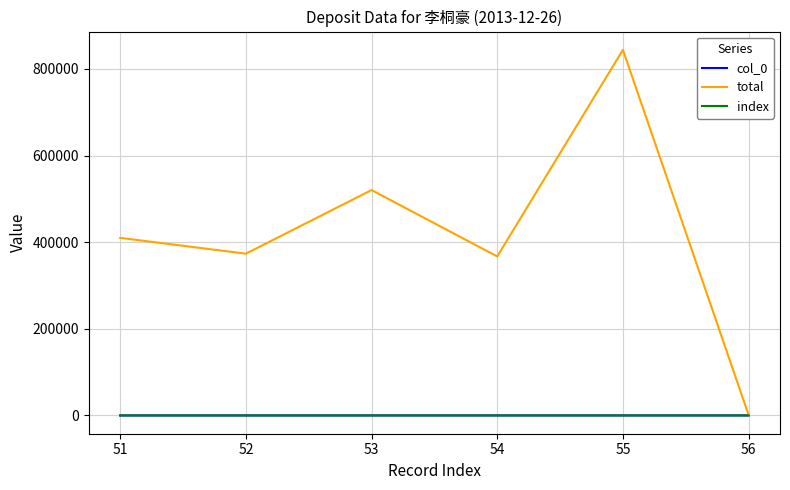

Rank the series at 56 from lowest to highest value.

col_0, index, total